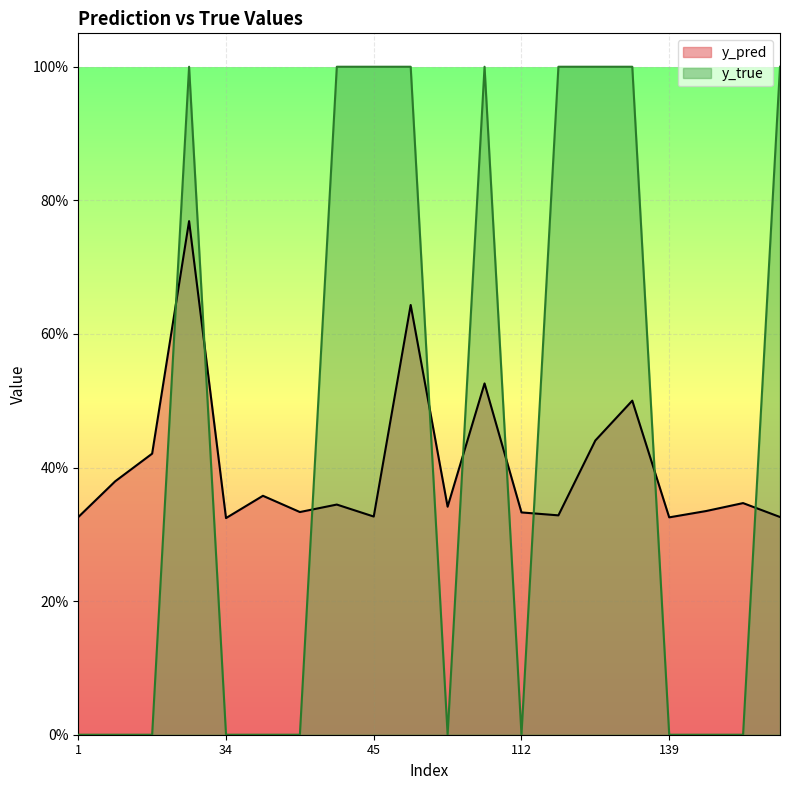

What are all the series names shown in the legend?

y_pred, y_true